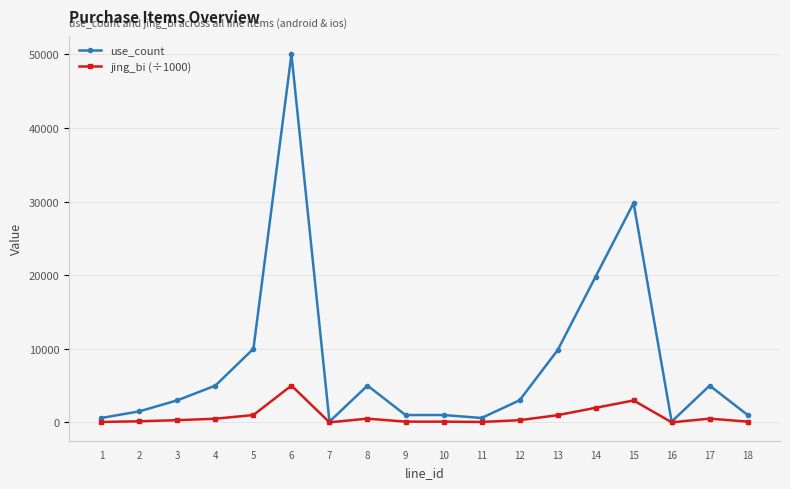

List the series in order of their overall mean, lowest first.

jing_bi (÷1000), use_count